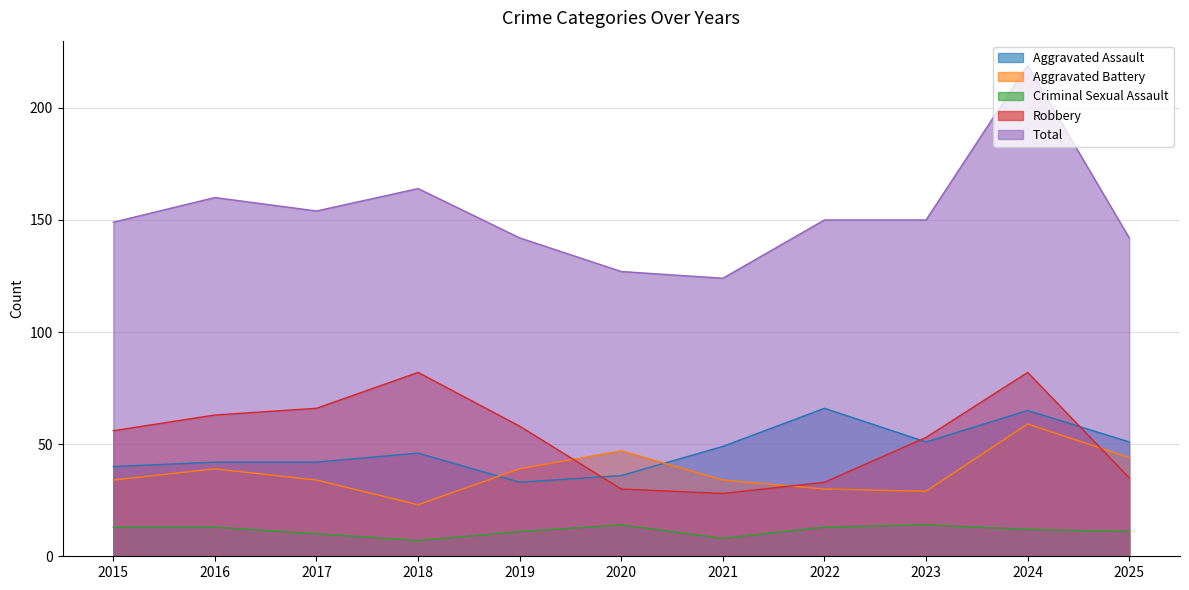

True or false: Aggravated Battery and Total cross at least once.

False